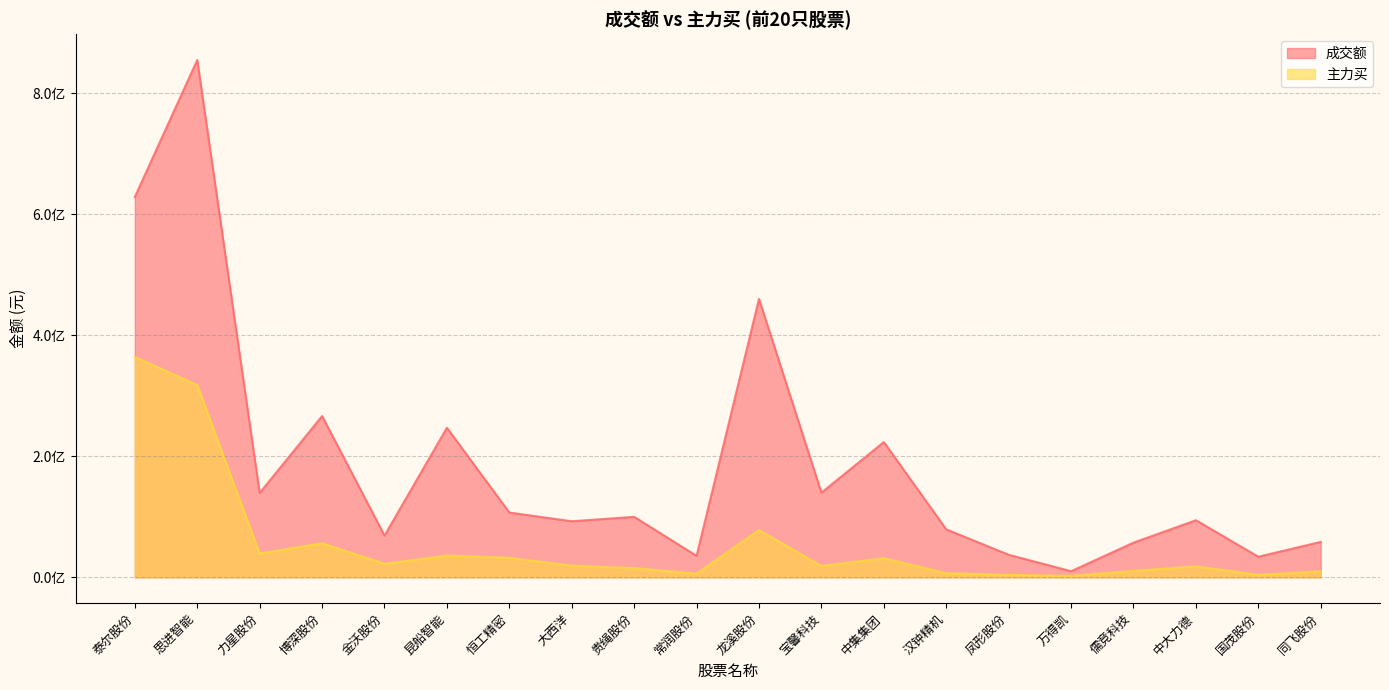

At which label does 成交额 first exceed 100000004?

泰尔股份